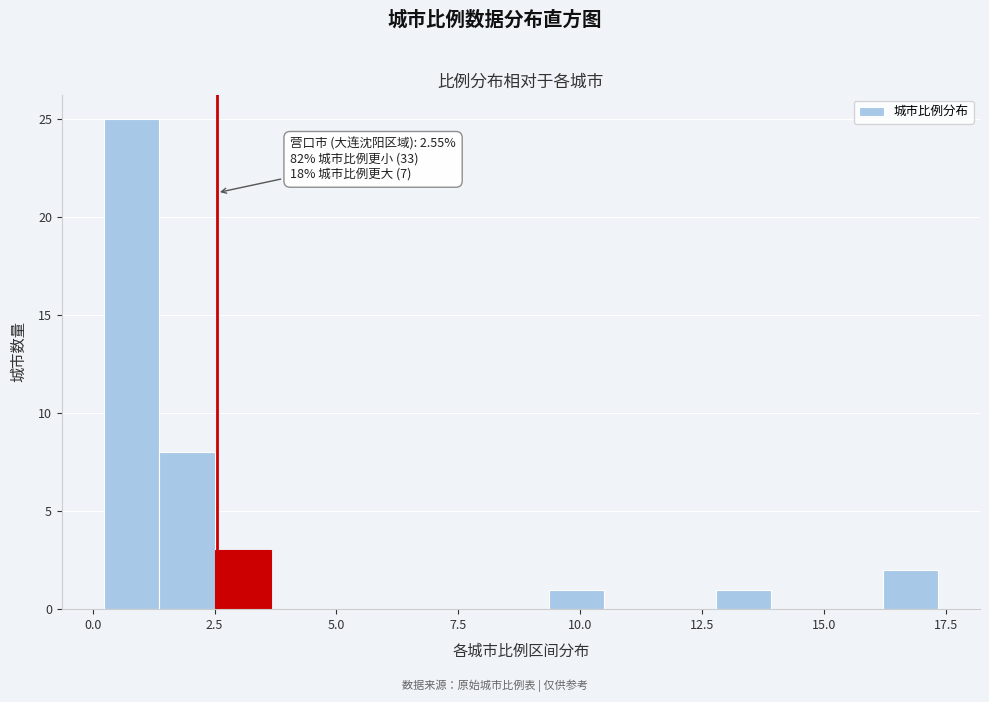

Around what value on the x-axis is the tallest bar? Give the approximate position of its centre, as read against the axis.

1.0